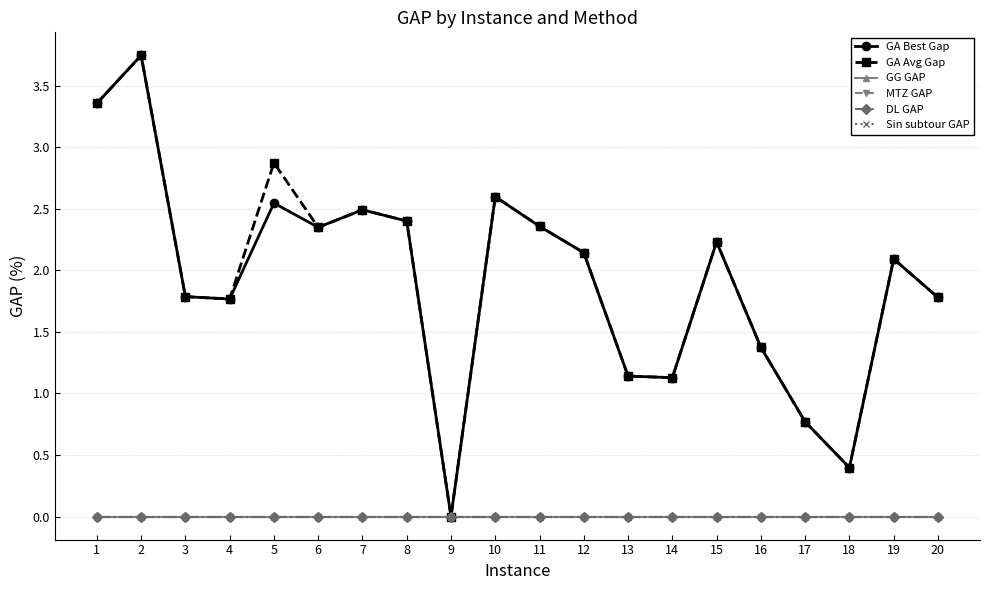

True or false: DL GAP has more than 0 points higher than both neighbors.

False